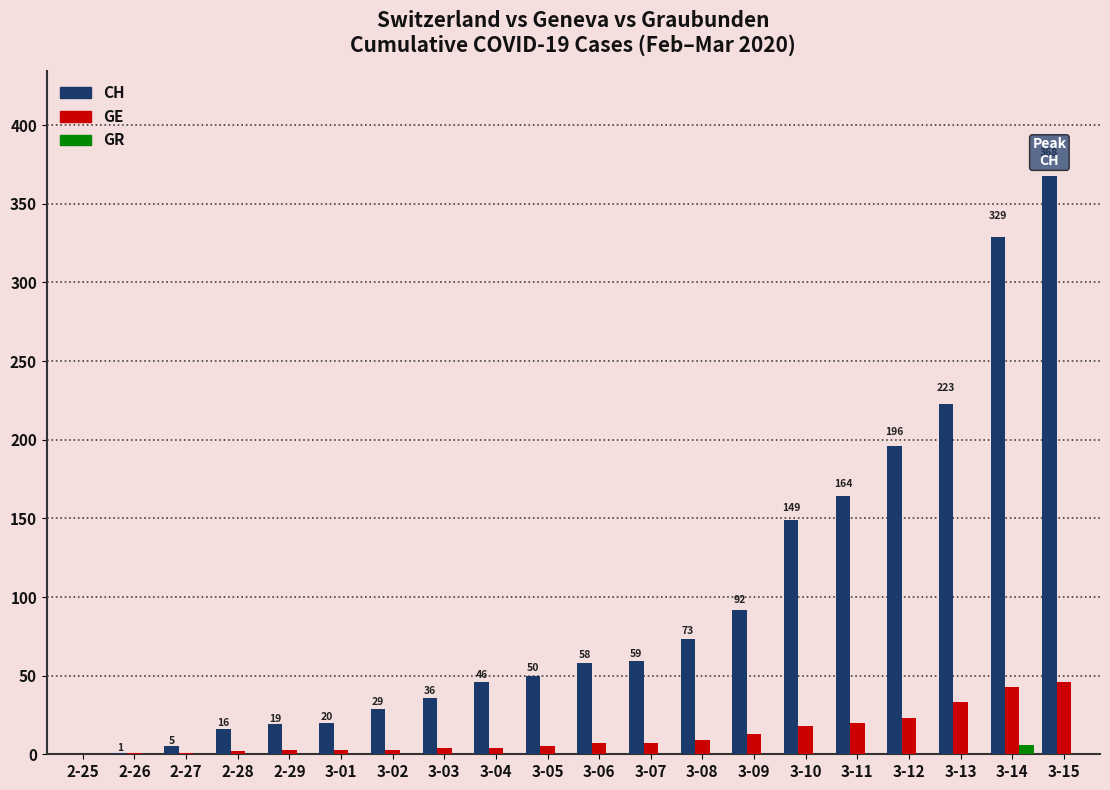

Which series has the largest range (max minus min)?

CH